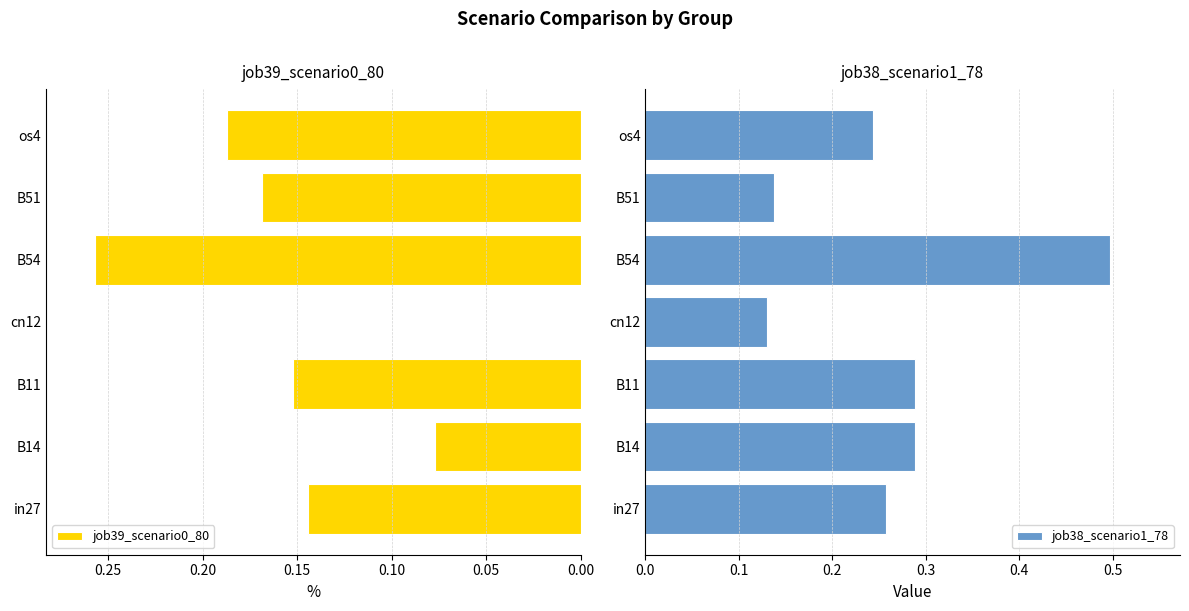

What is the maximum value for job39_scenario0_80?

0.3